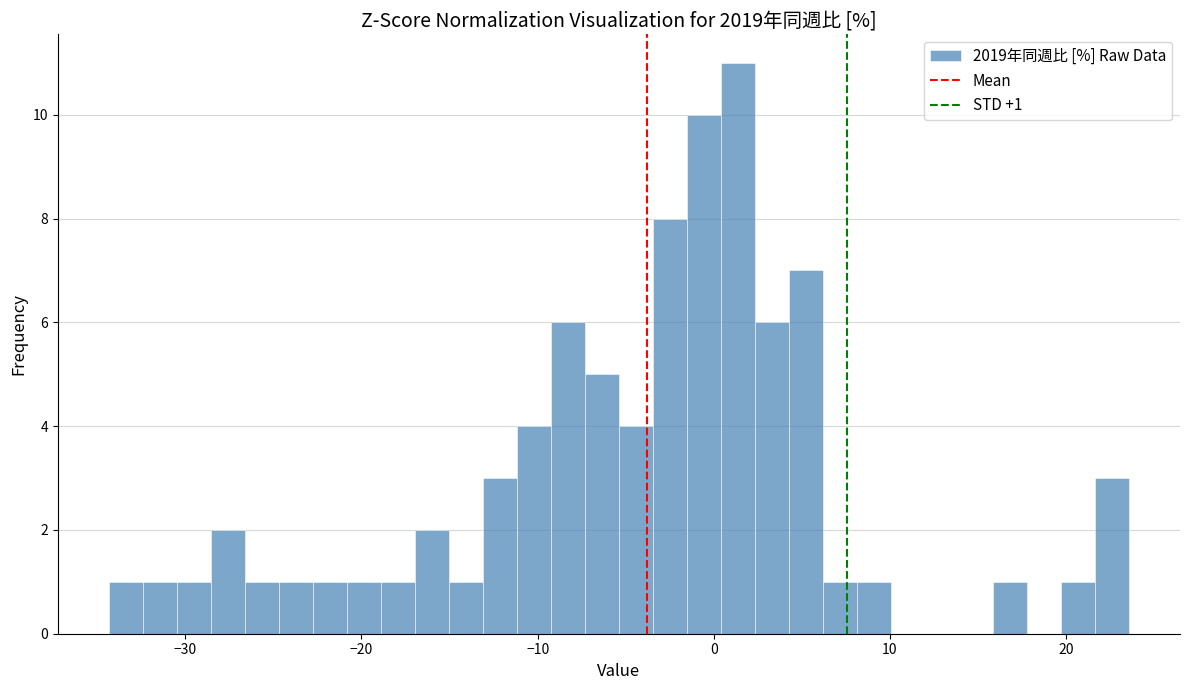

Read against the x-axis, roughly where is the centre of the tallest bar?

1